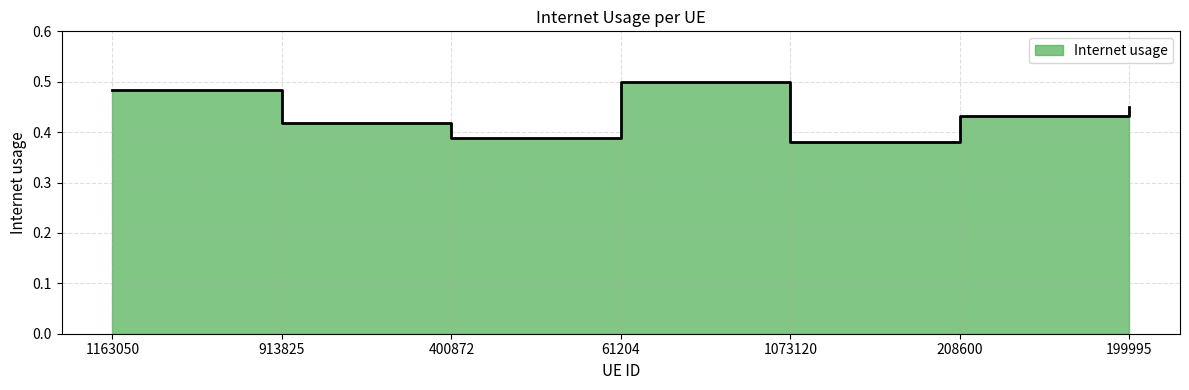

What is the sum of all values?

3.0